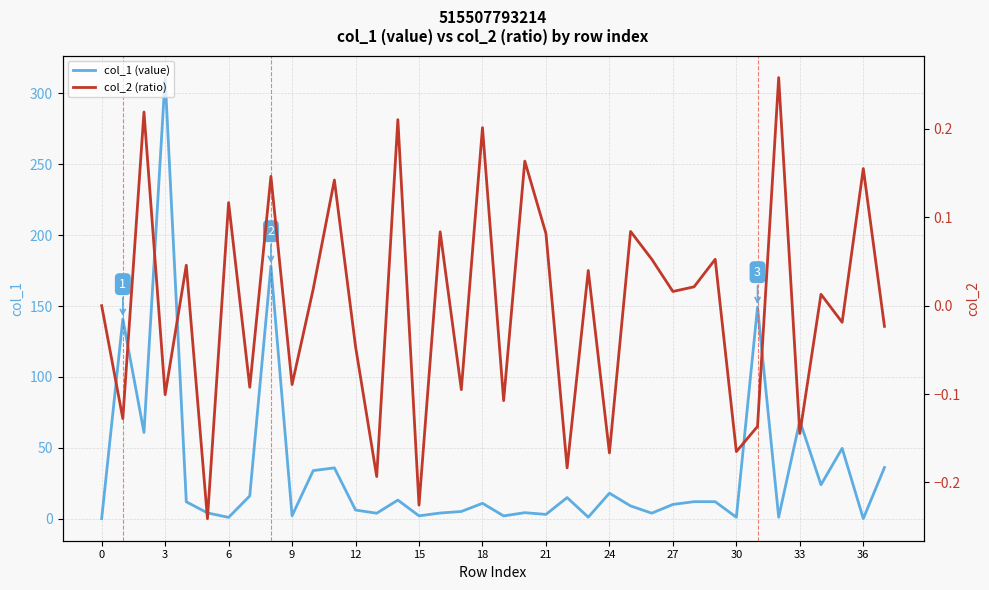

Is it true that col_1 (value) equals 126.0 at 0?

False